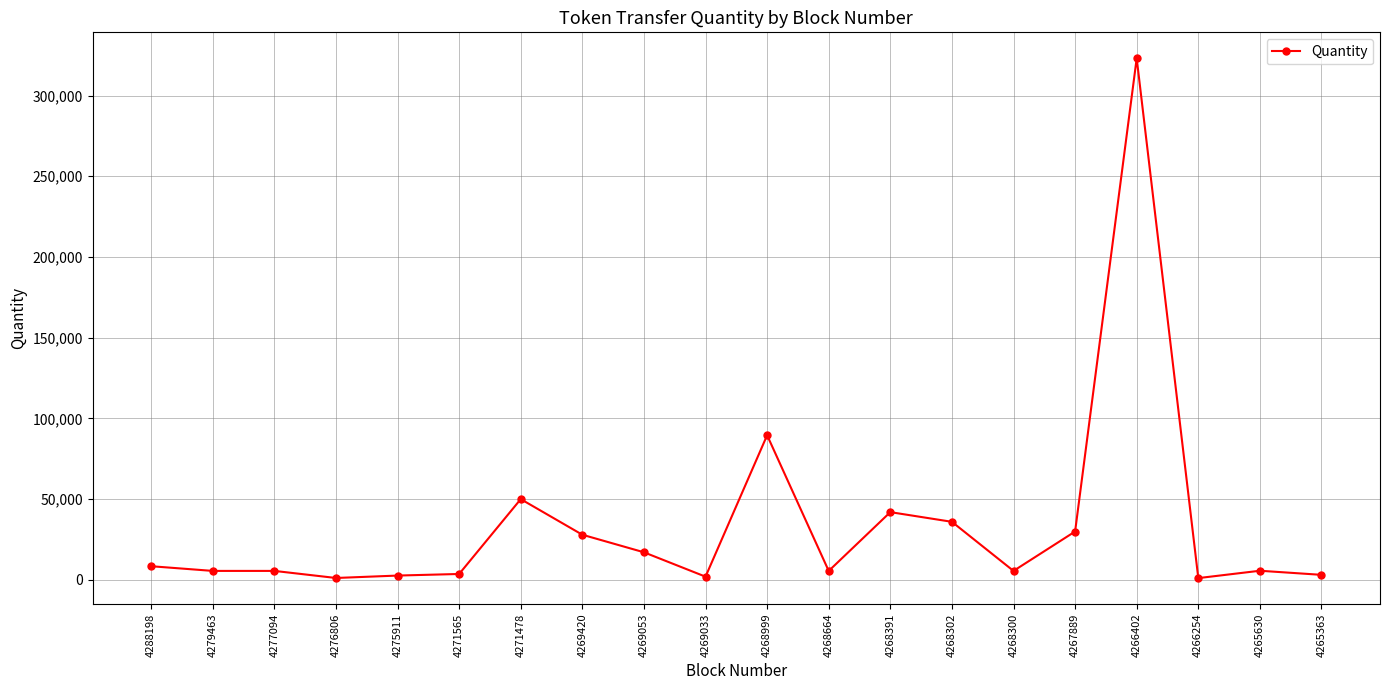

True or false: there are more than 2 points higher than both neighbors.

True